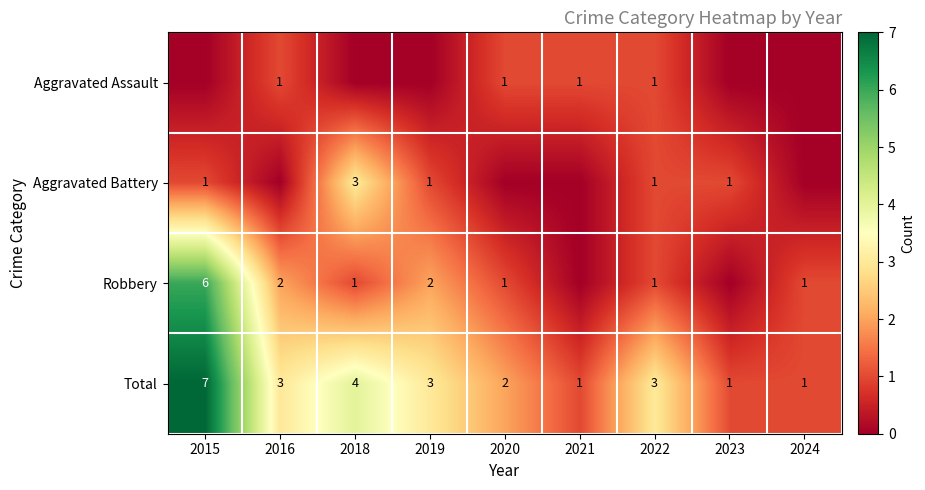

Is it true that Robbery equals 0 at 2018?

False